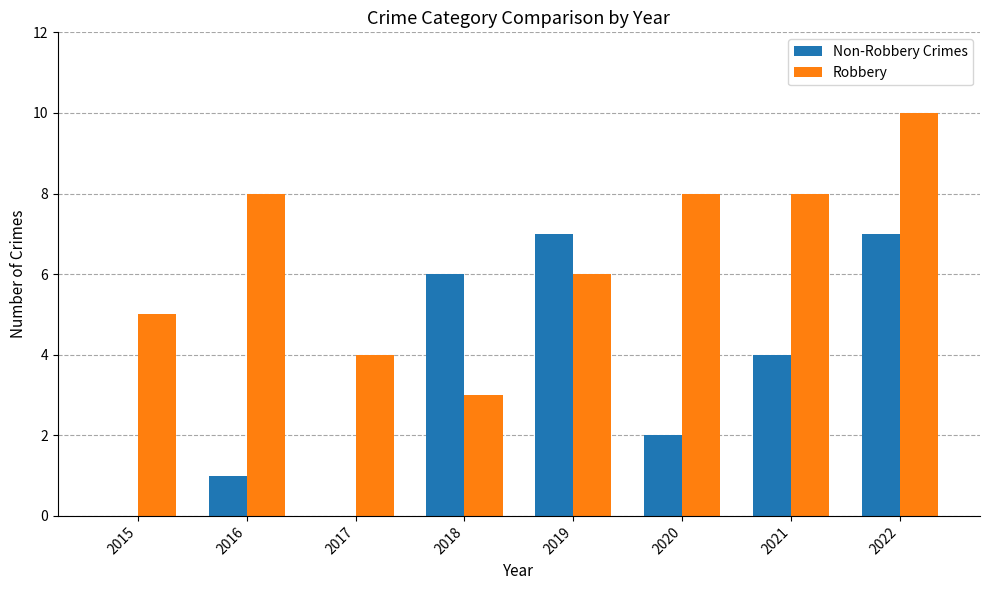

The value of Robbery at 2016 is 8. True or false?

True